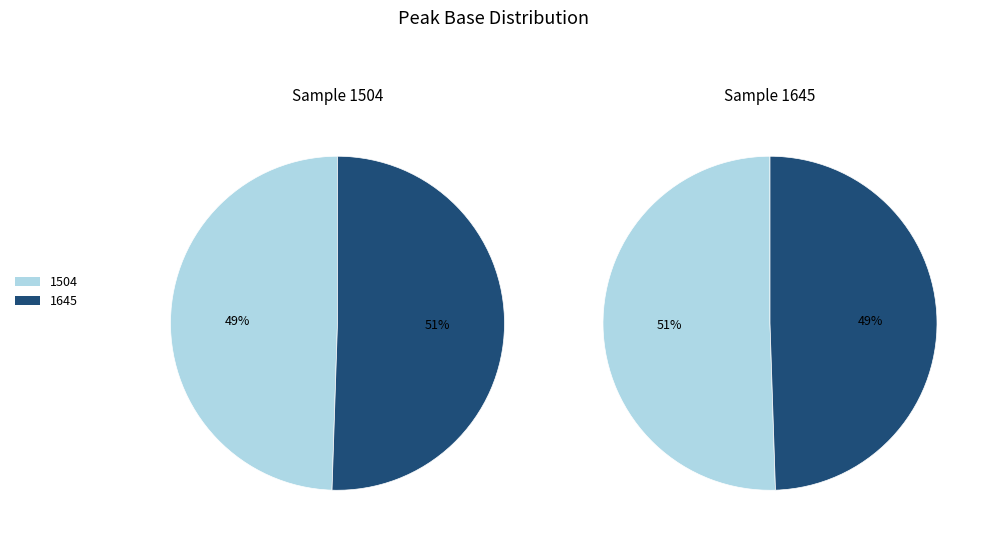

To the nearest percent, what is the combined percentage of 1504 and 1645?

100%